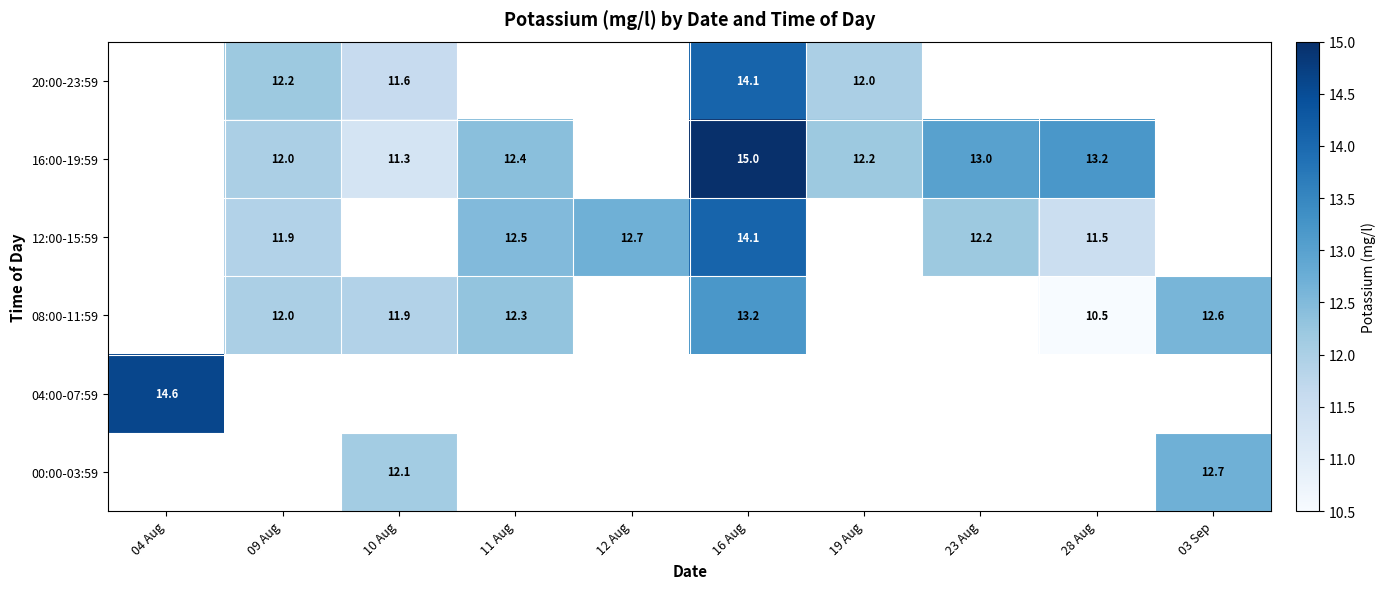

What is the difference between the 12:00-15:59 values at 28 Aug and 12 Aug?

1.2